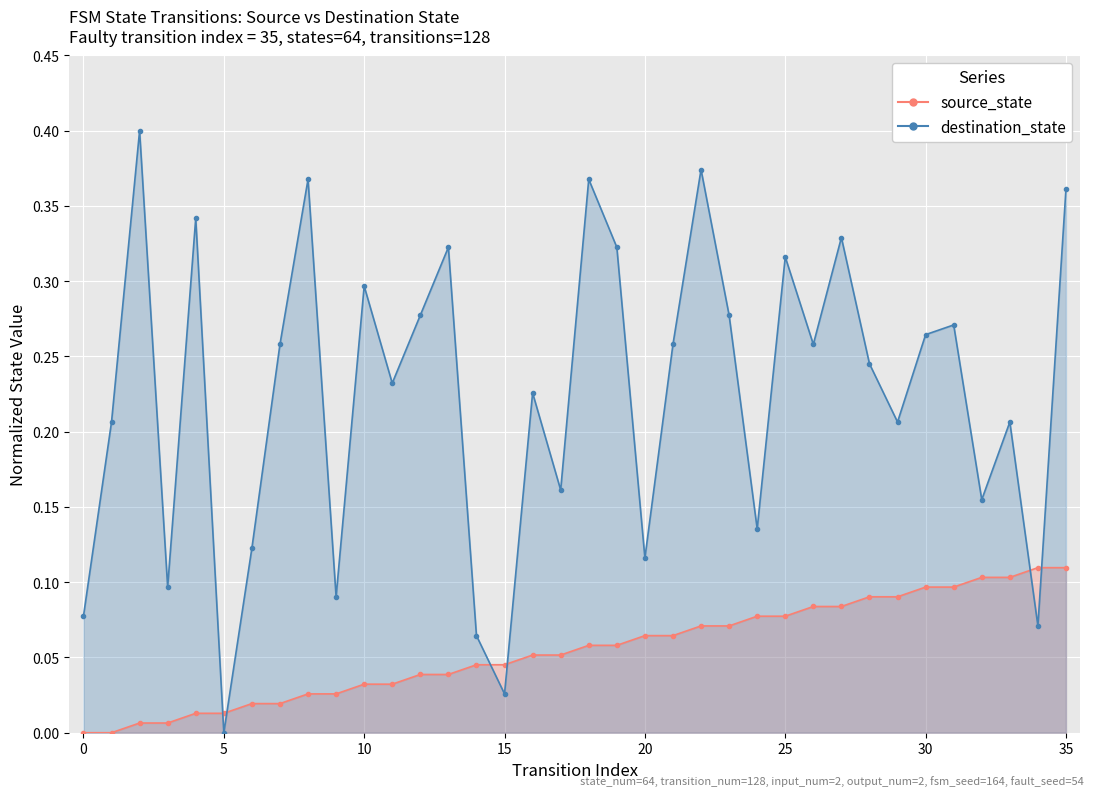

Is it true that source_state equals 0.0 at 3?

True